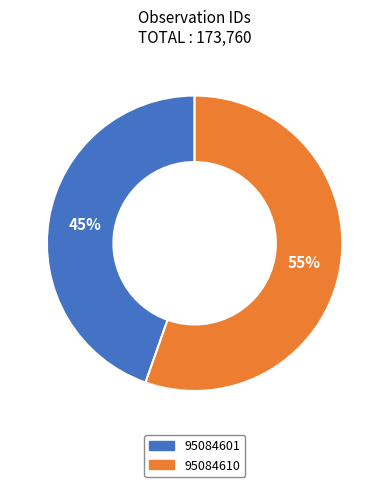

Which slice represents more than half of the pie?

95084610